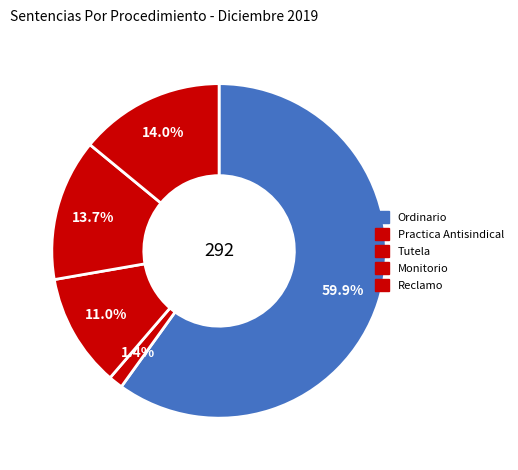

Which slice is the largest?

Ordinario